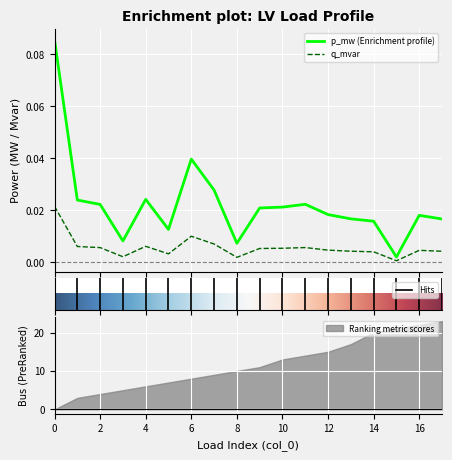

At how many categories does at least one series exceed 0?

18